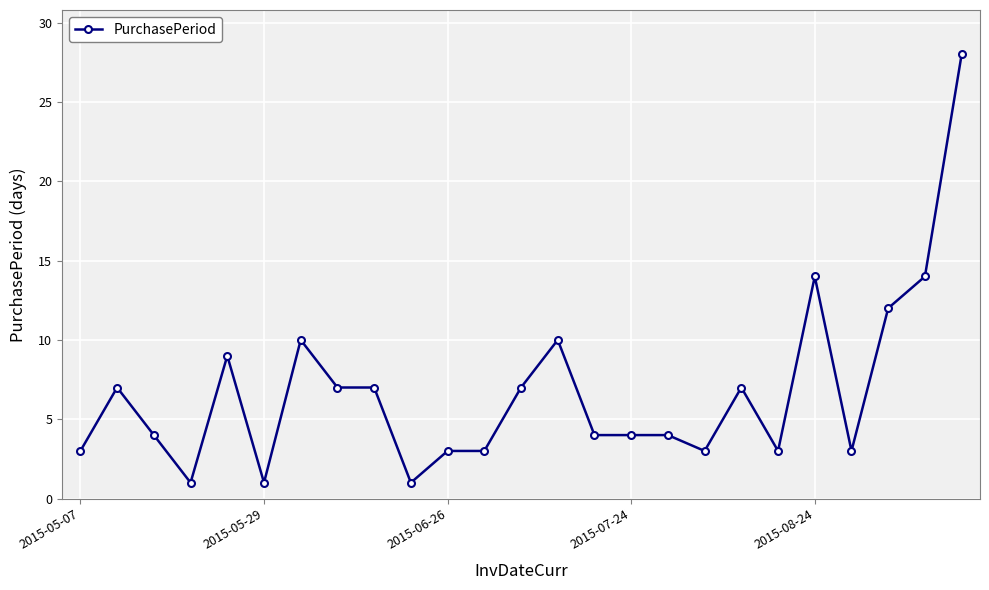

True or false: there are more than 1 points higher than both neighbors.

True